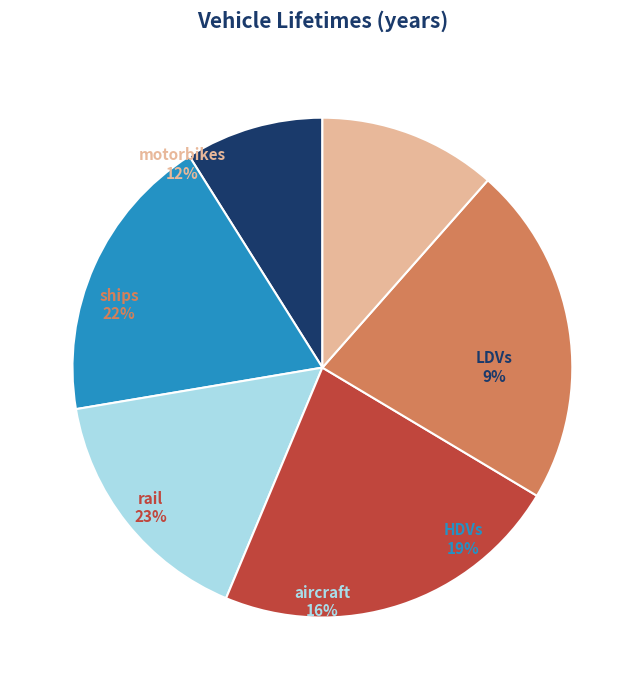

To the nearest percent, what is the difference between the ships and HDVs slice percentages?

3%